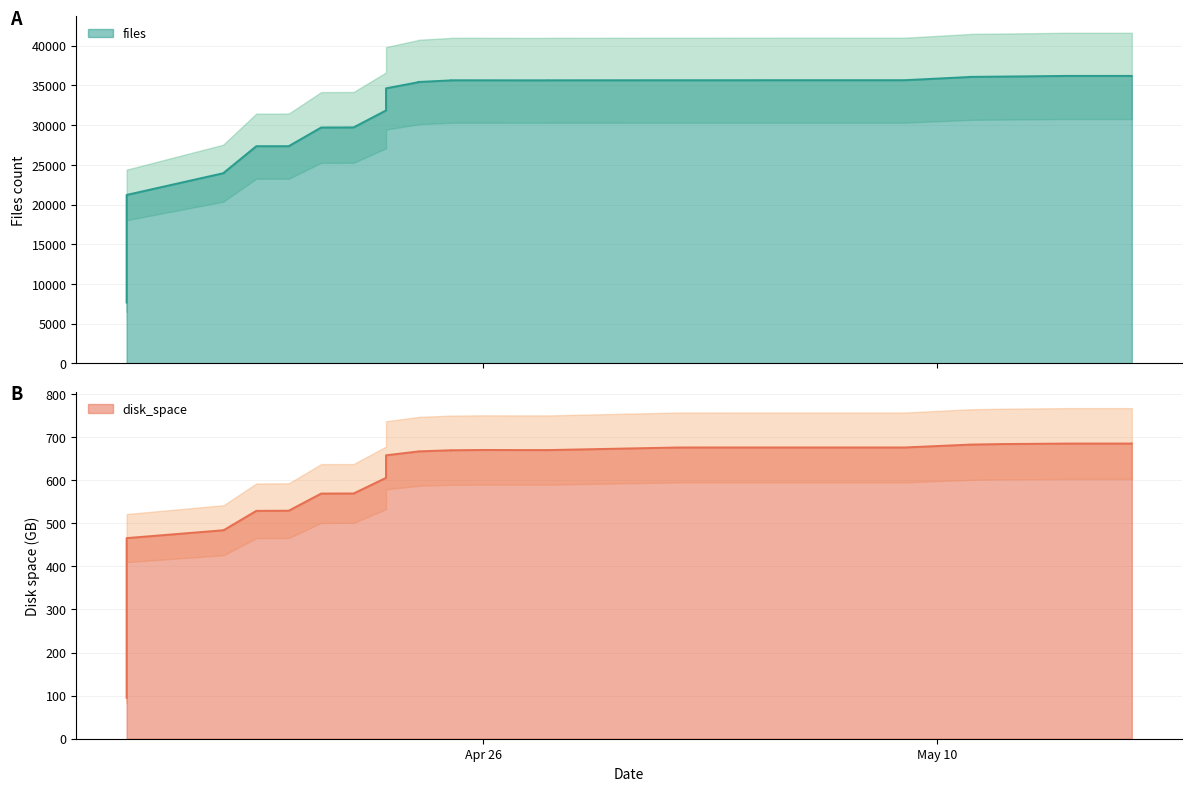

True or false: files and disk_space intersect in this chart.

False